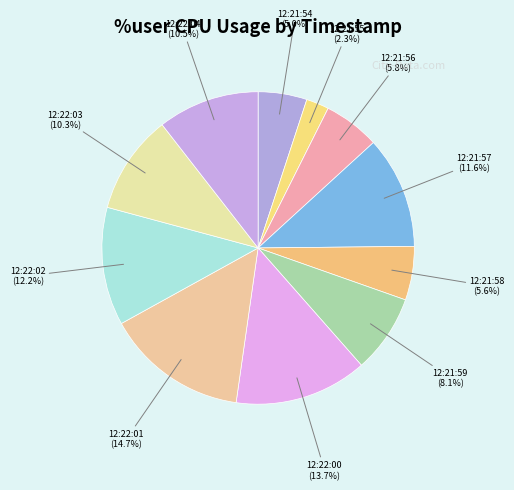

To the nearest percent, what is the difference between the largest and smallest slice percentages?

12%